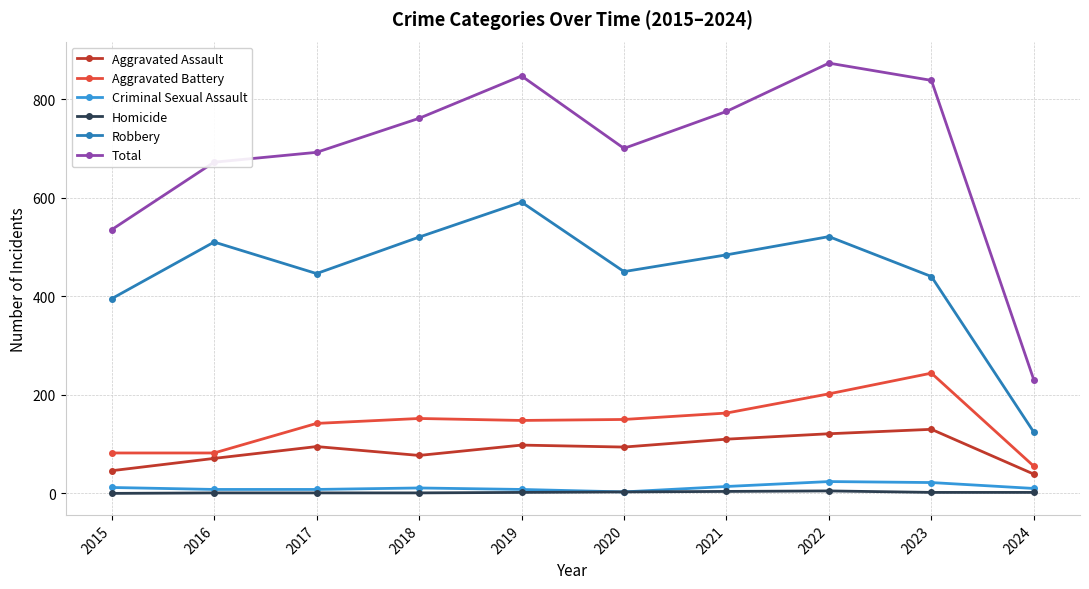

True or false: Criminal Sexual Assault has more than 1 interior local peaks.

True